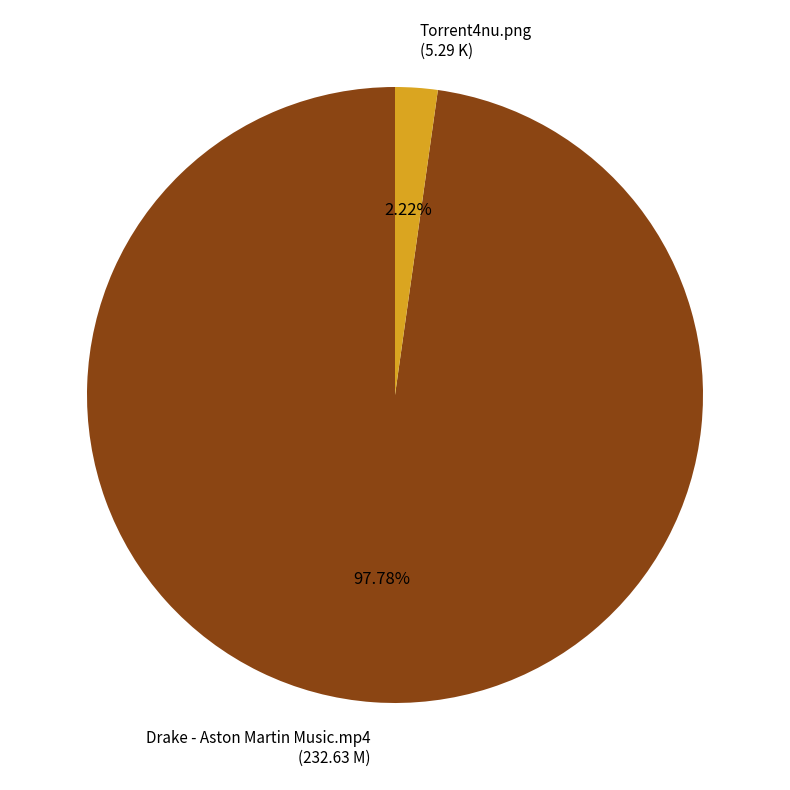

Between Torrent4nu.png and Drake - Aston Martin Music.mp4, which is larger?

Drake - Aston Martin Music.mp4